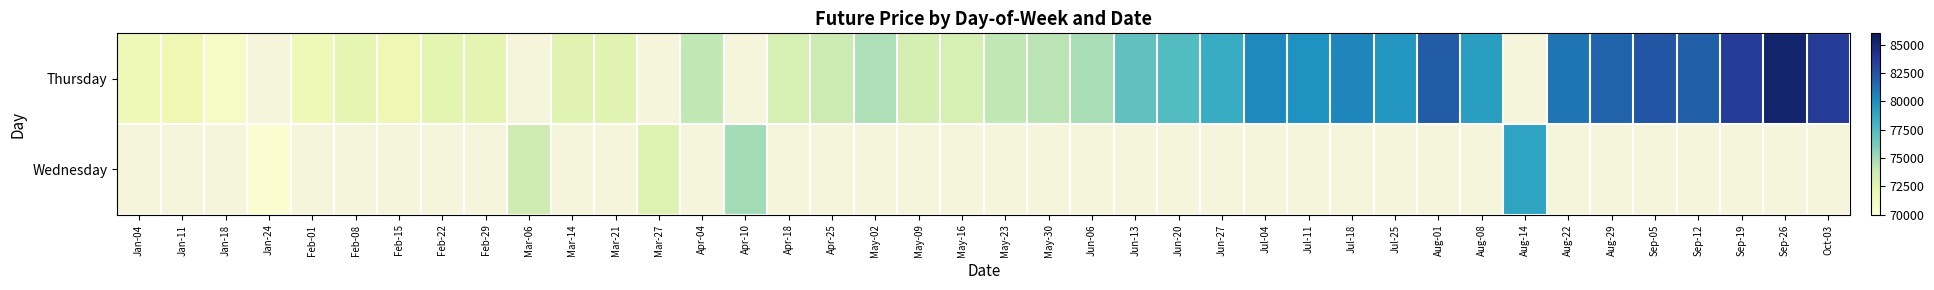

What is the maximum value shown in the chart?

85305.4